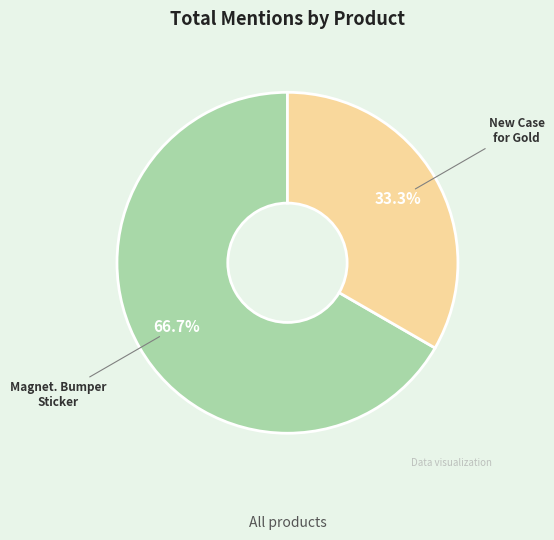

What is the ratio of the value at New Case for Gold to the value at Magnet. Bumper Sticker?

0.5